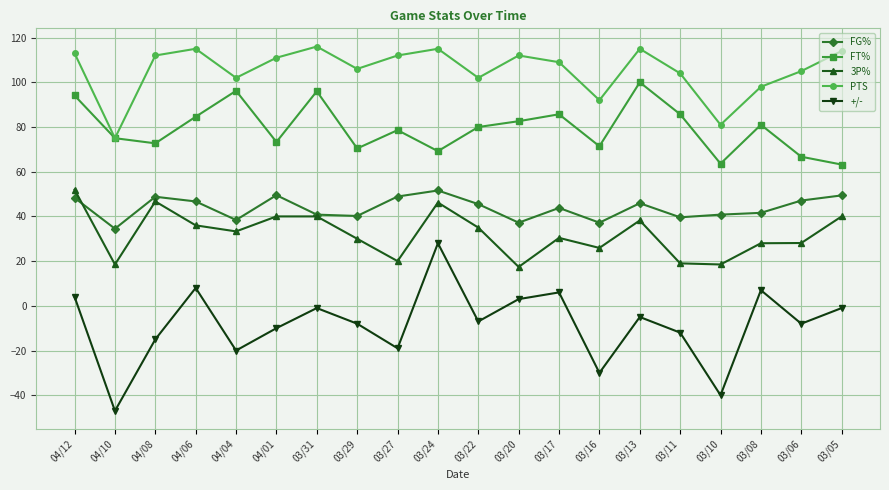

What is the difference between the FG% values at 03/16 and 03/05?

12.2